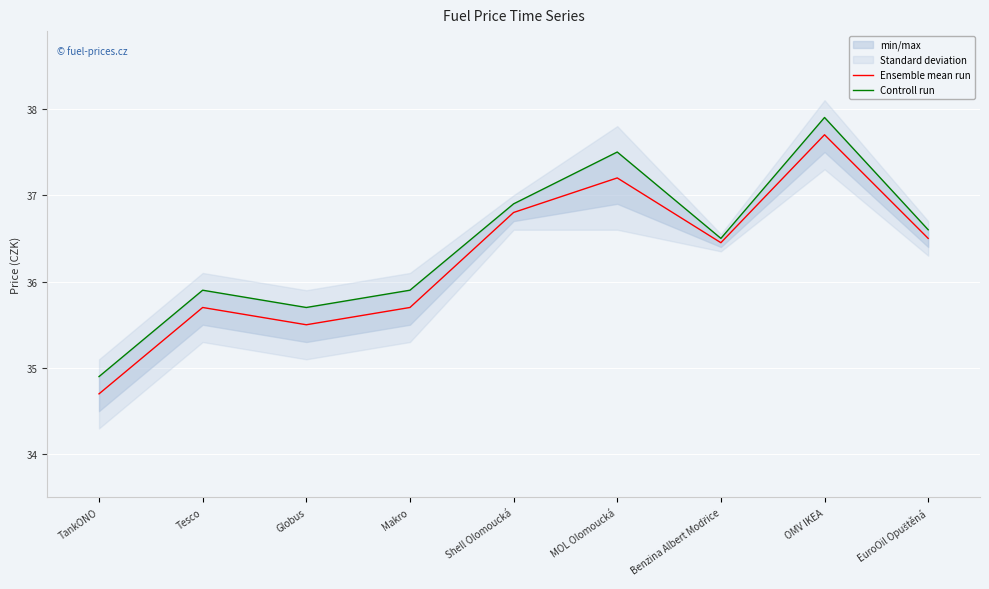

At Shell Olomoucká, list the series in order from largest to smallest.

Controll run, Ensemble mean run